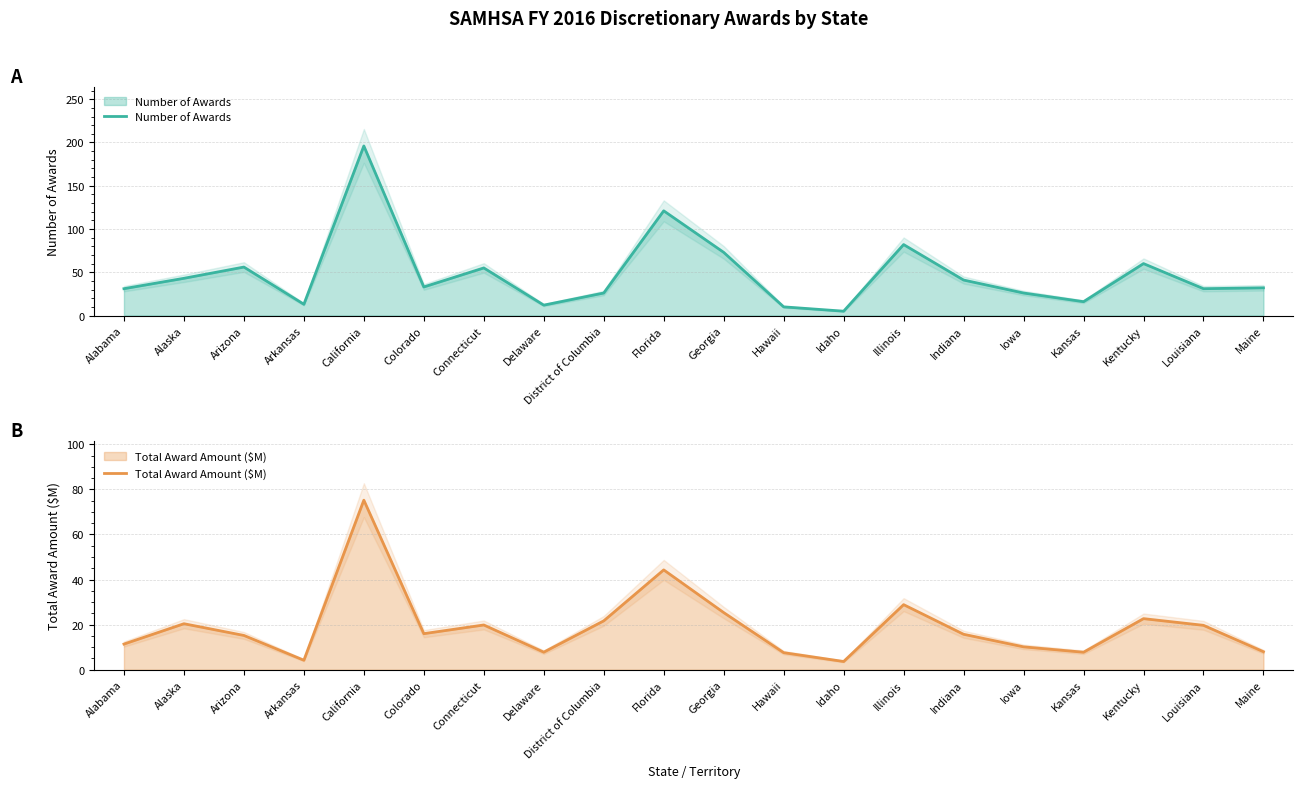

The value of Number of Awards at Kentucky is 60.0. True or false?

True